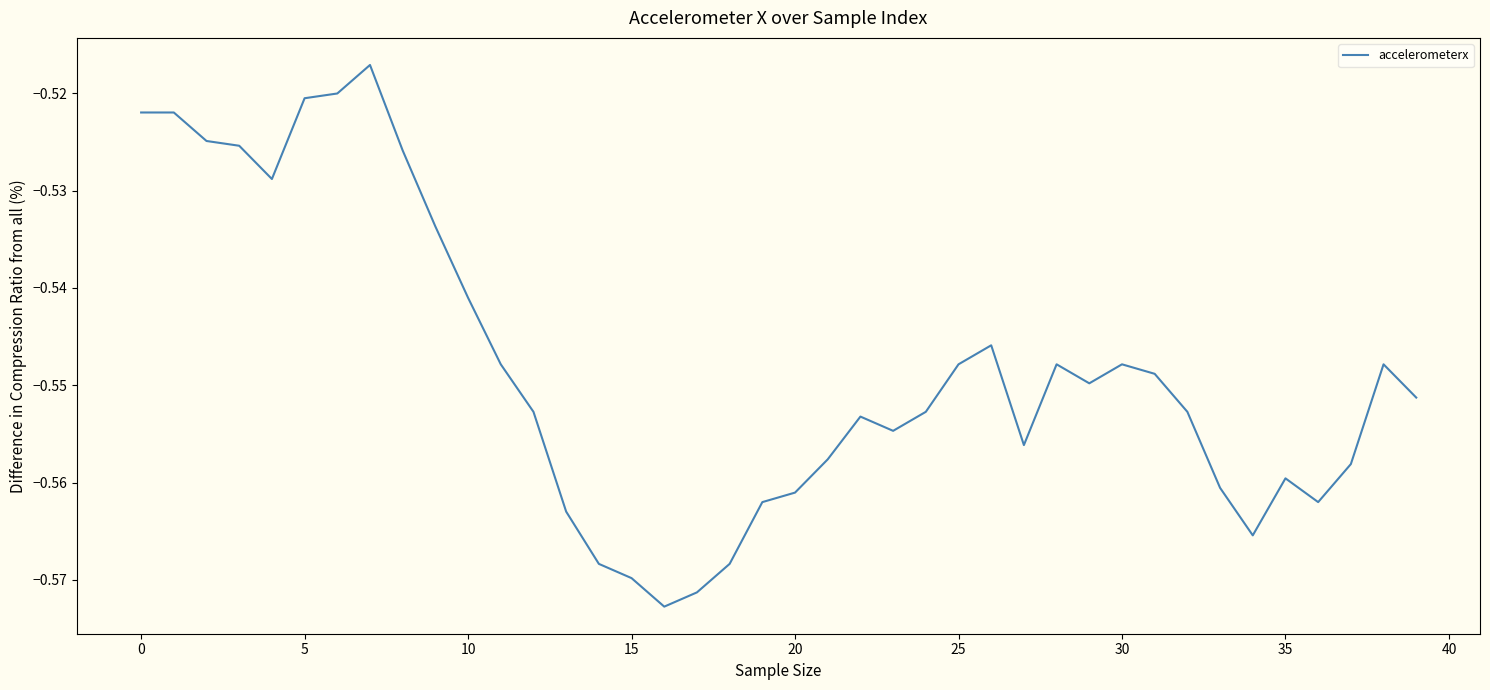

What is the smallest value displayed?

-0.6